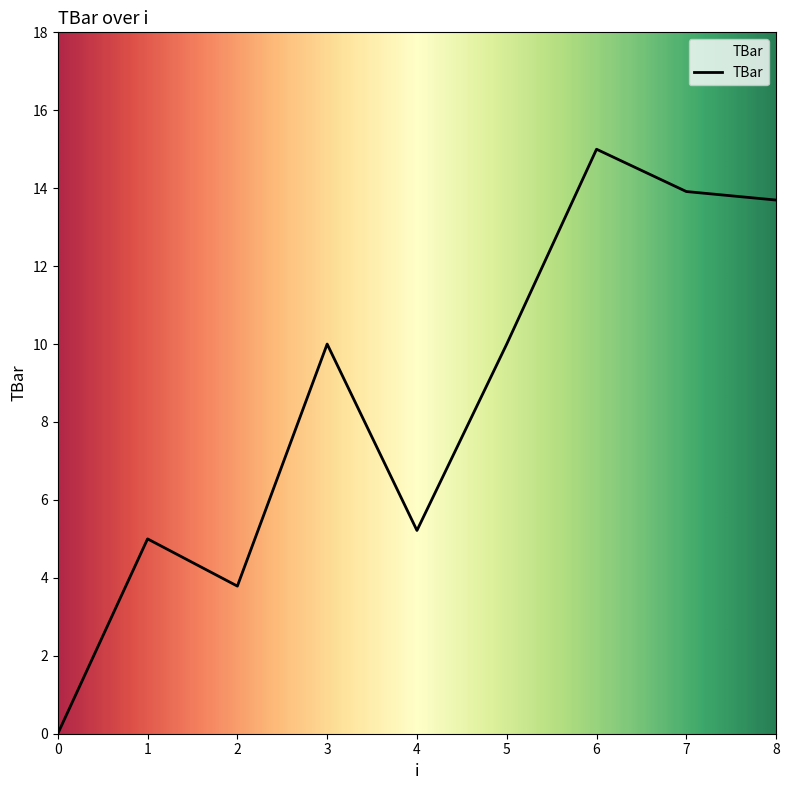

True or false: there are more than 0 points higher than both neighbors.

True